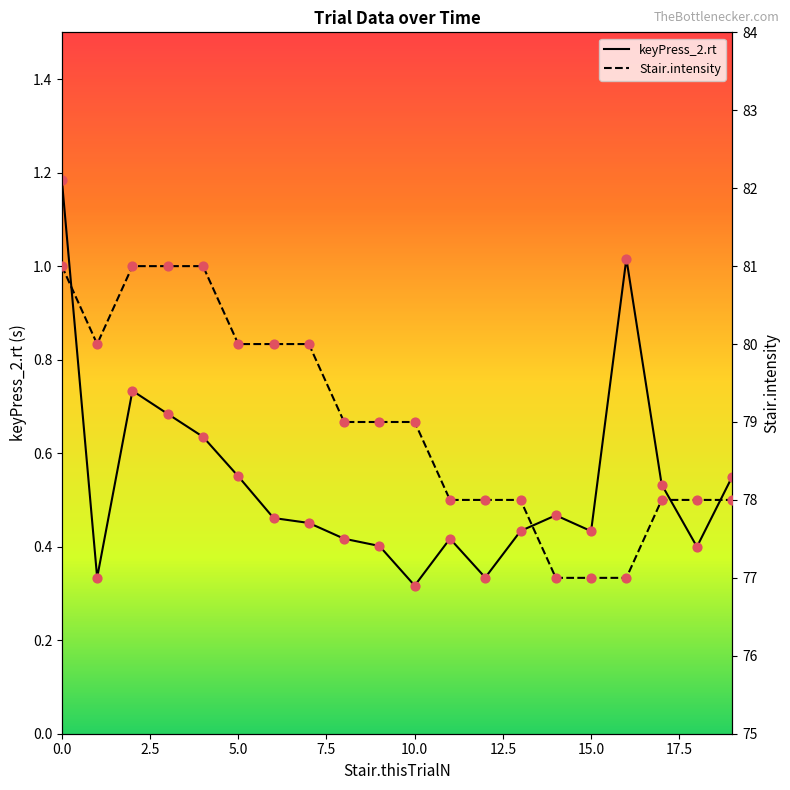

Which series reaches the minimum Y coordinate?

keyPress_2.rt